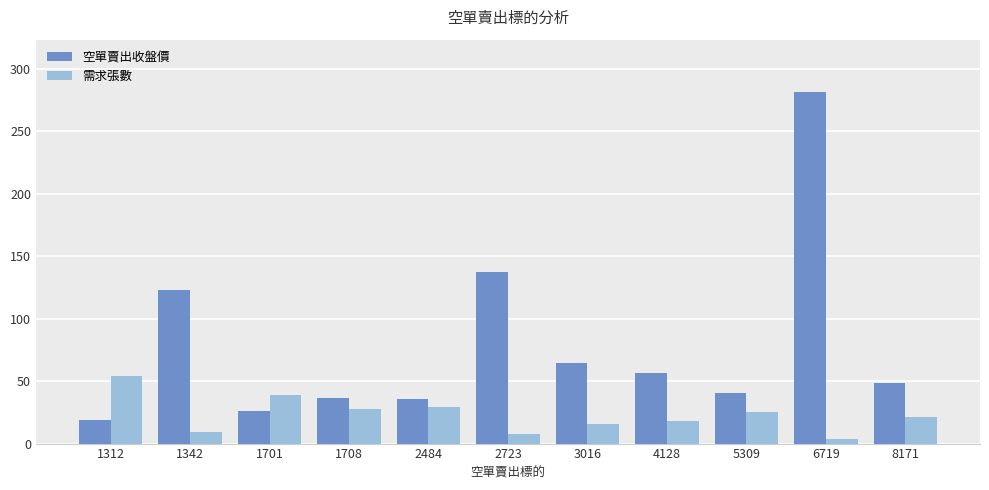

What are all the series names shown in the legend?

空單賣出收盤價, 需求張數